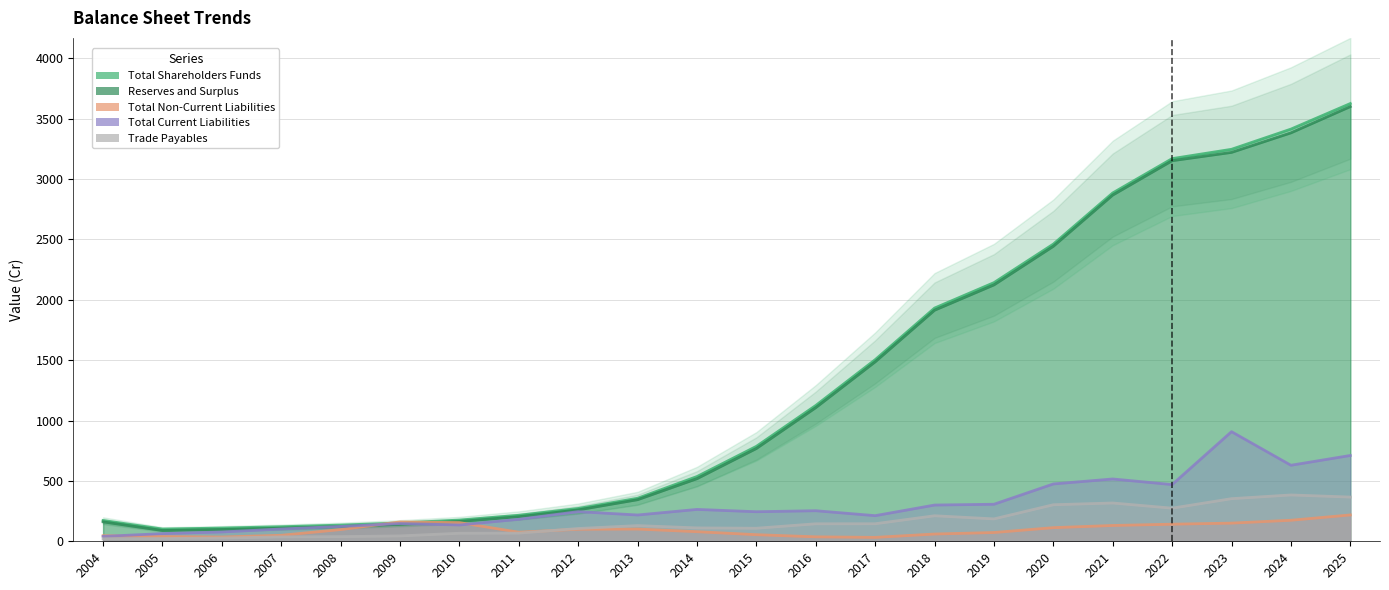

How many interior local valleys does the Reserves and Surplus series have?

1